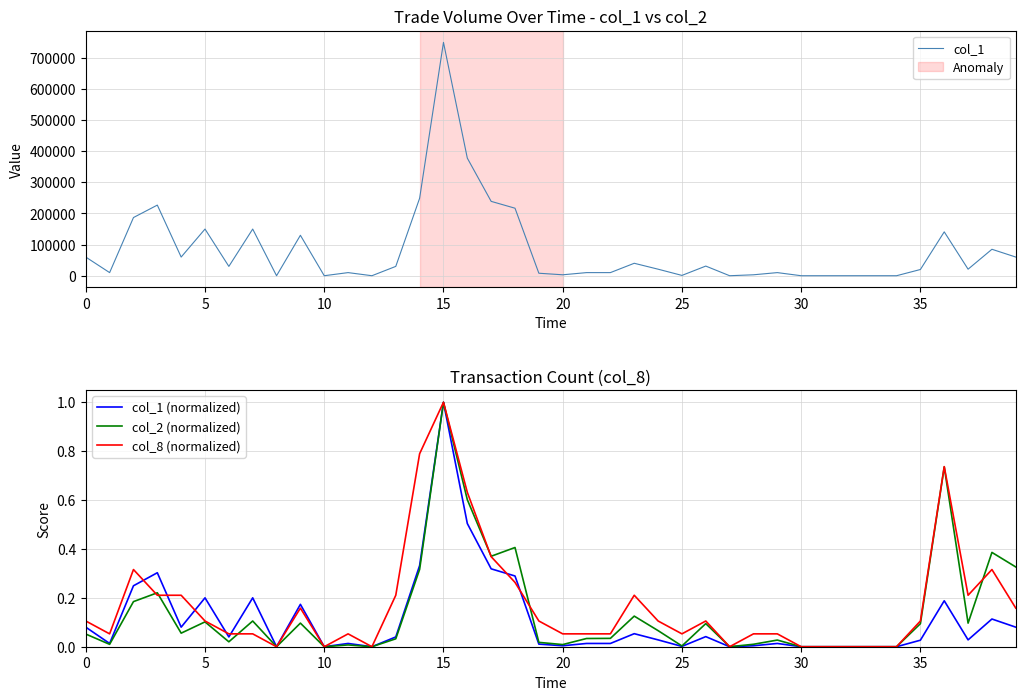

What is the sum of the col_8 (normalized) values at 30 and 13?

0.2